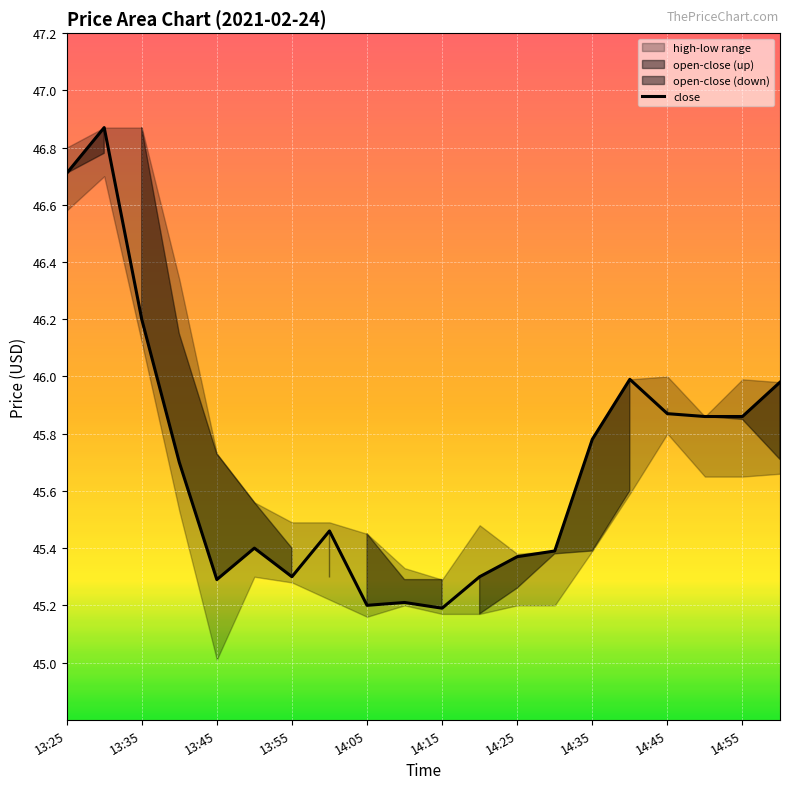

True or false: close has a value of 20.7 at 13:45.

False